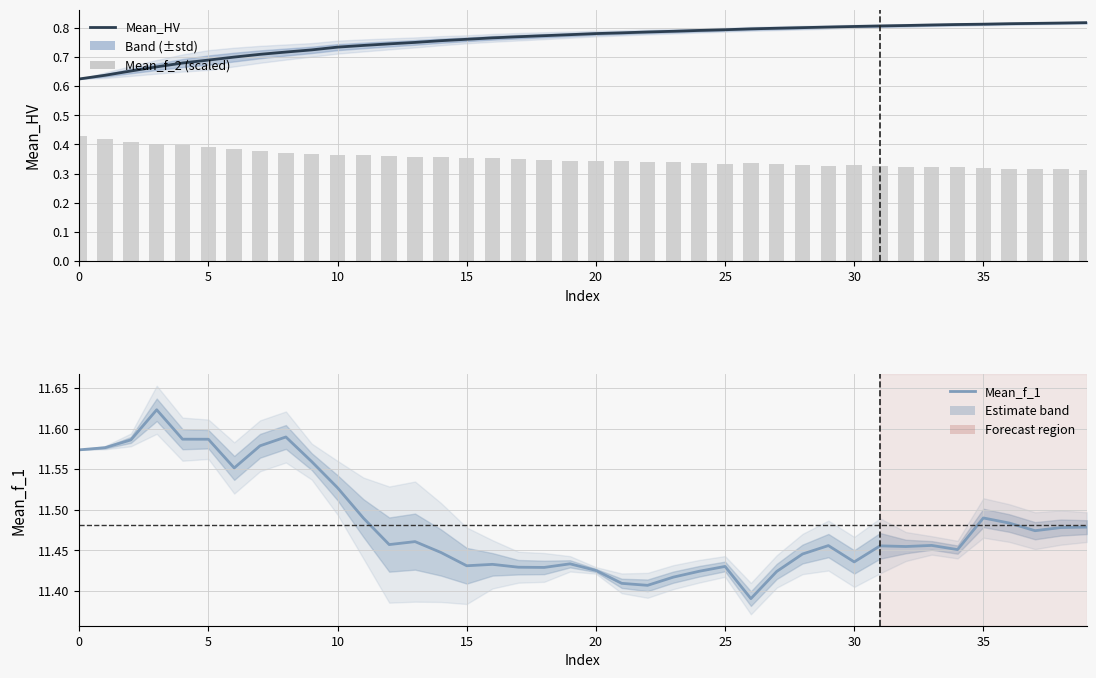

Rank the series by their maximum value, from lowest to highest.

Mean_f_2, Mean_HV, Mean_f_1